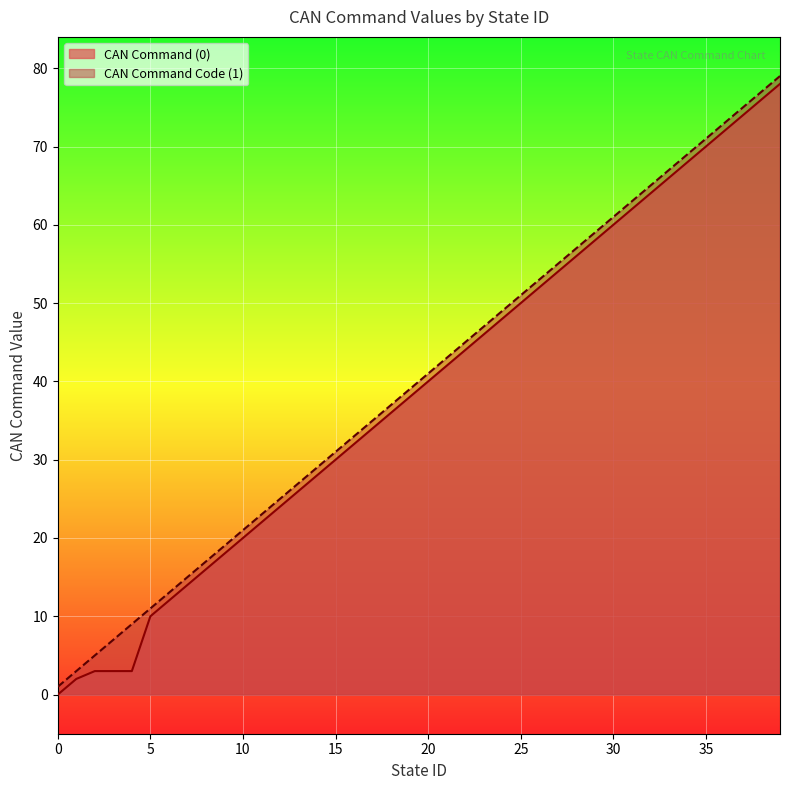

Reading right to left, extract all data points from this chart.

CAN Command (0): 39=78	38=76	37=74	36=72	35=70	34=68	33=66	32=64	31=62	30=60	29=58	28=56	27=54	26=52	25=50	24=48	23=46	22=44	21=42	20=40	19=38	18=36	17=34	16=32	15=30	14=28	13=26	12=24	11=22	10=20	9=18	8=16	7=14	6=12	5=10	4=3	3=3	2=3	1=2	0=0
CAN Command Code (1): 39=79	38=77	37=75	36=73	35=71	34=69	33=67	32=65	31=63	30=61	29=59	28=57	27=55	26=53	25=51	24=49	23=47	22=45	21=43	20=41	19=39	18=37	17=35	16=33	15=31	14=29	13=27	12=25	11=23	10=21	9=19	8=17	7=15	6=13	5=11	4=9	3=7	2=5	1=3	0=1